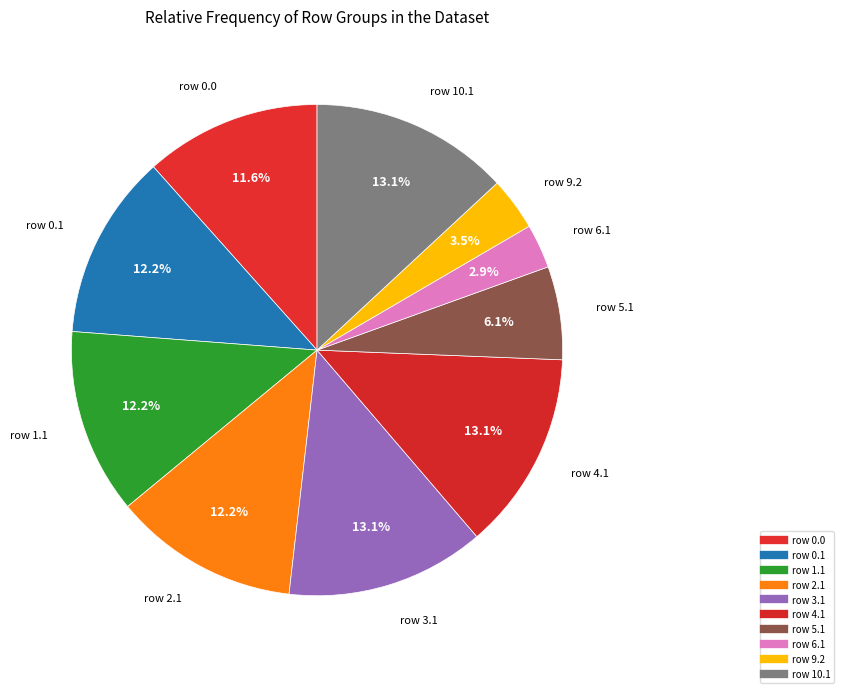

How many segments does this pie chart have?

10